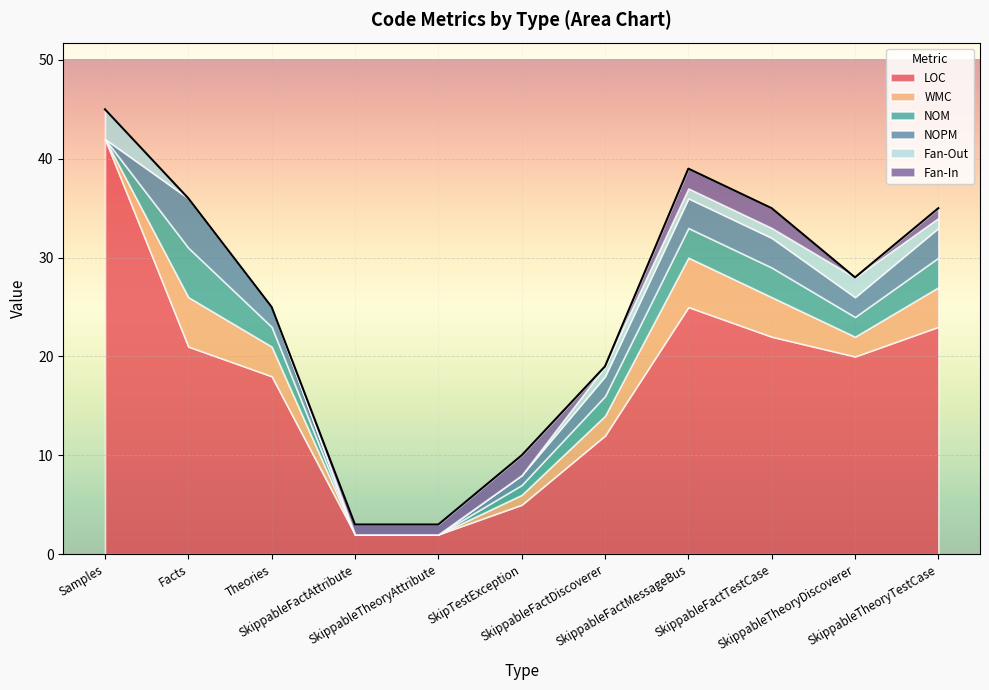

Rank the series by their maximum value, from lowest to highest.

Fan-In, Fan-Out, WMC, NOM, NOPM, LOC